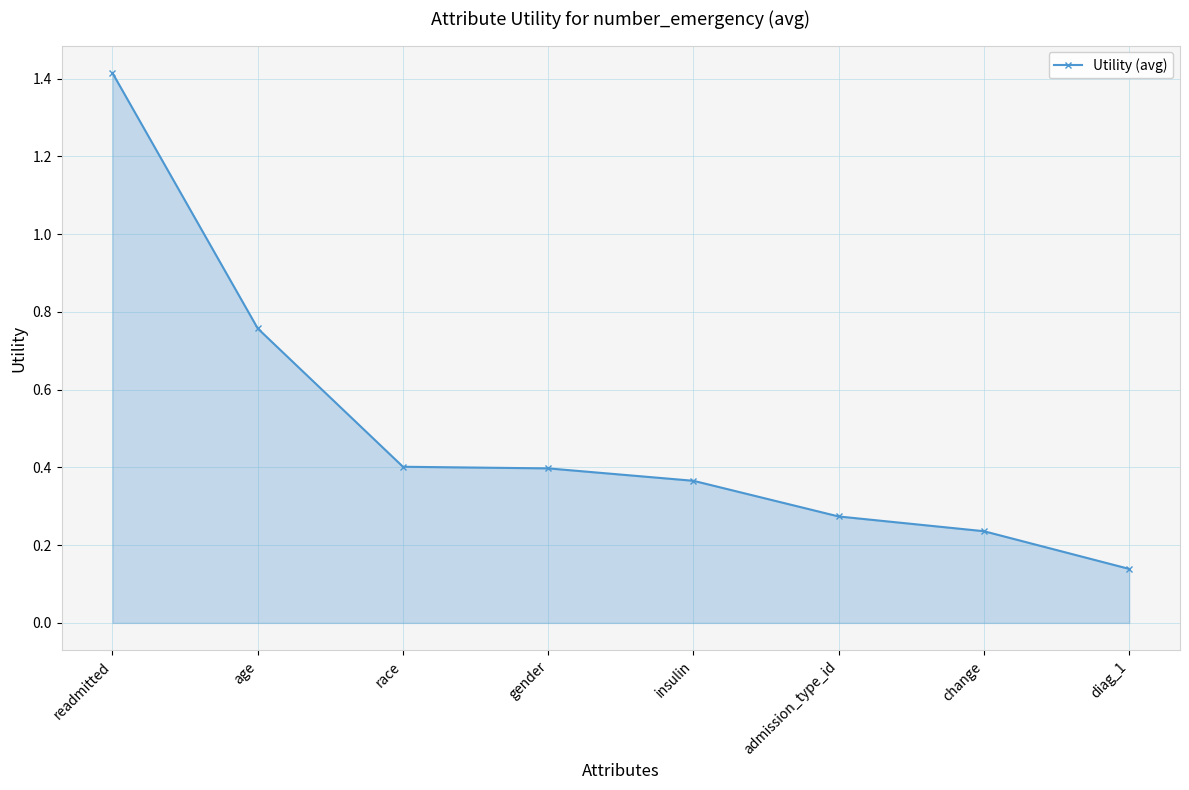

Where is the data nearest to the value 0?

diag_1